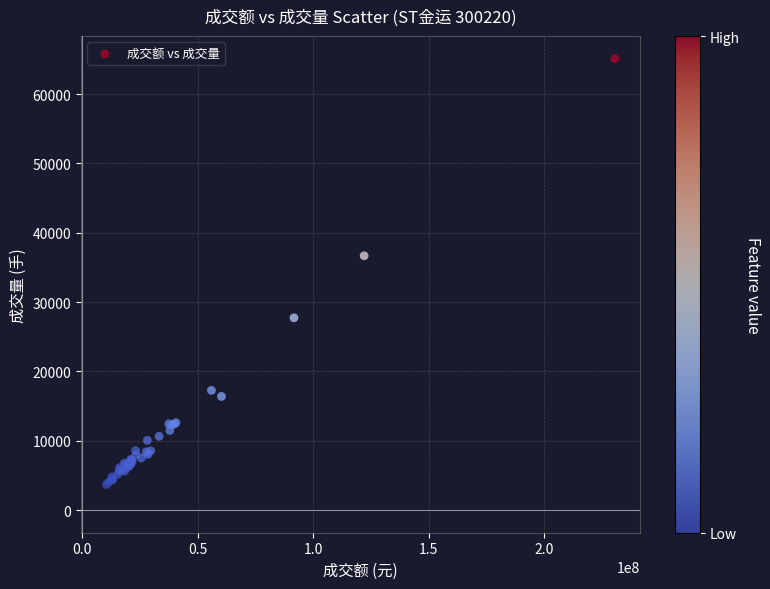

What Y value in the scatter plot is closest to 34402?

36681